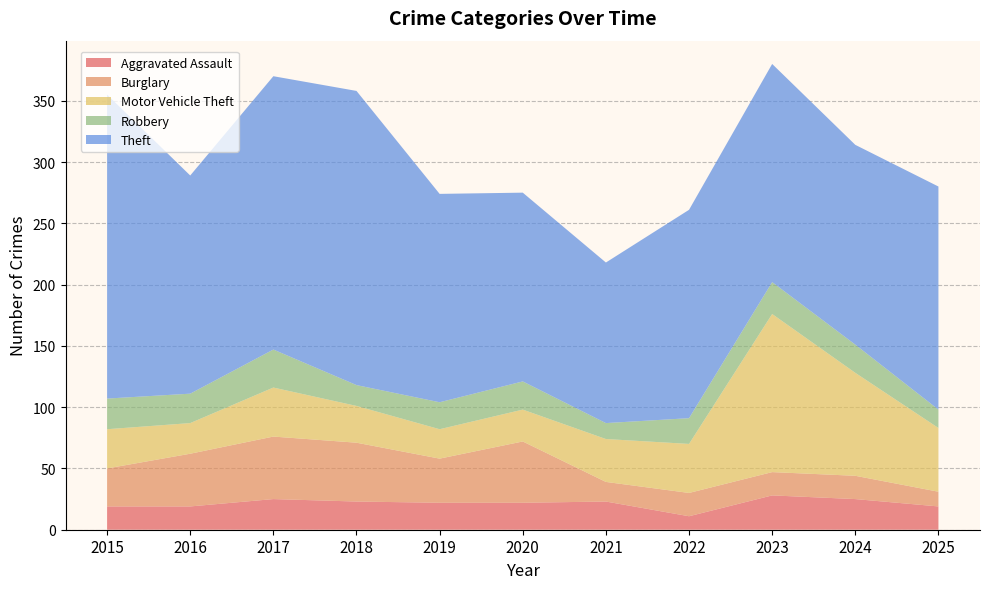

Reading left to right, transcribe all the data shown in this chart.

Aggravated Assault: 19	19	25	23	22	22	23	11	28	25	19
Burglary: 31	43	51	48	36	50	16	19	19	19	12
Motor Vehicle Theft: 32	25	40	30	24	26	35	40	129	84	52
Robbery: 25	24	31	17	22	23	13	21	26	23	15
Theft: 248	178	223	240	170	154	131	170	178	163	182